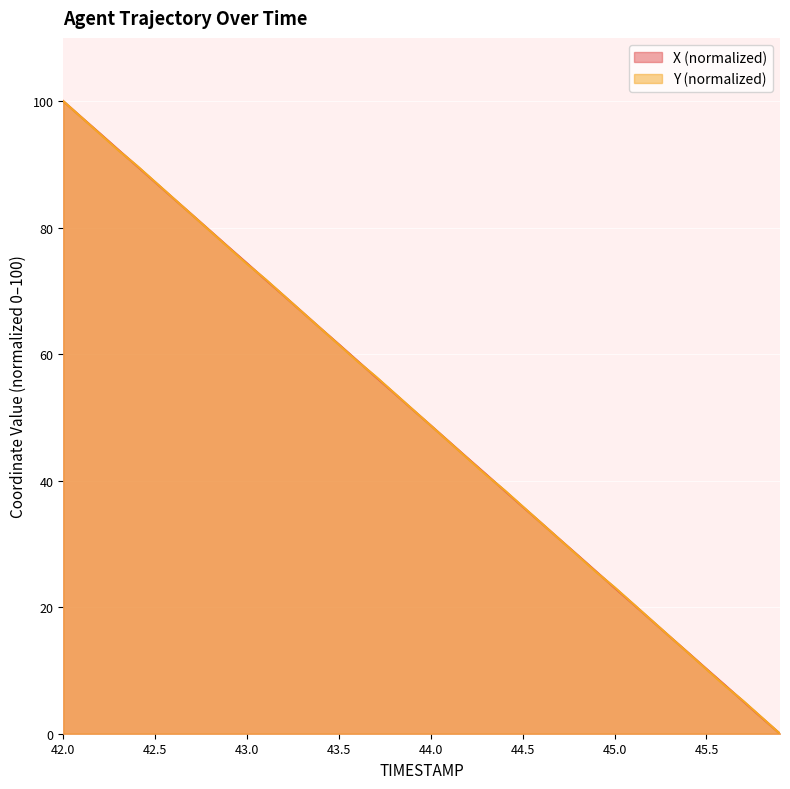

Rank the series at 45.7 from highest to lowest value.

Y, X